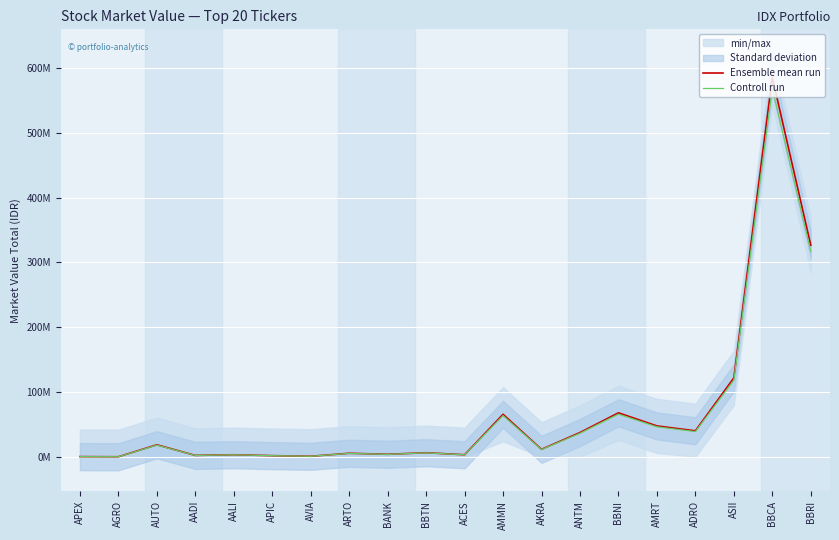

At which category does Controll run reach its first local valley?

AGRO